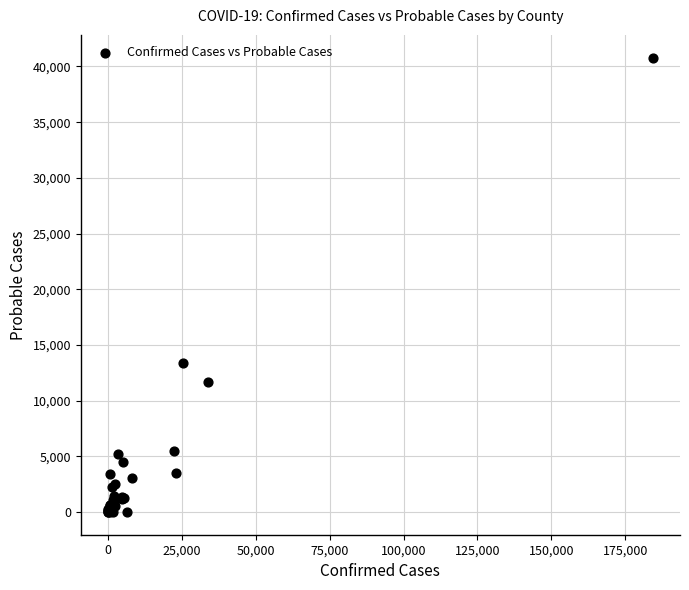

What Y value in the scatter plot is closest to 20402?

13420